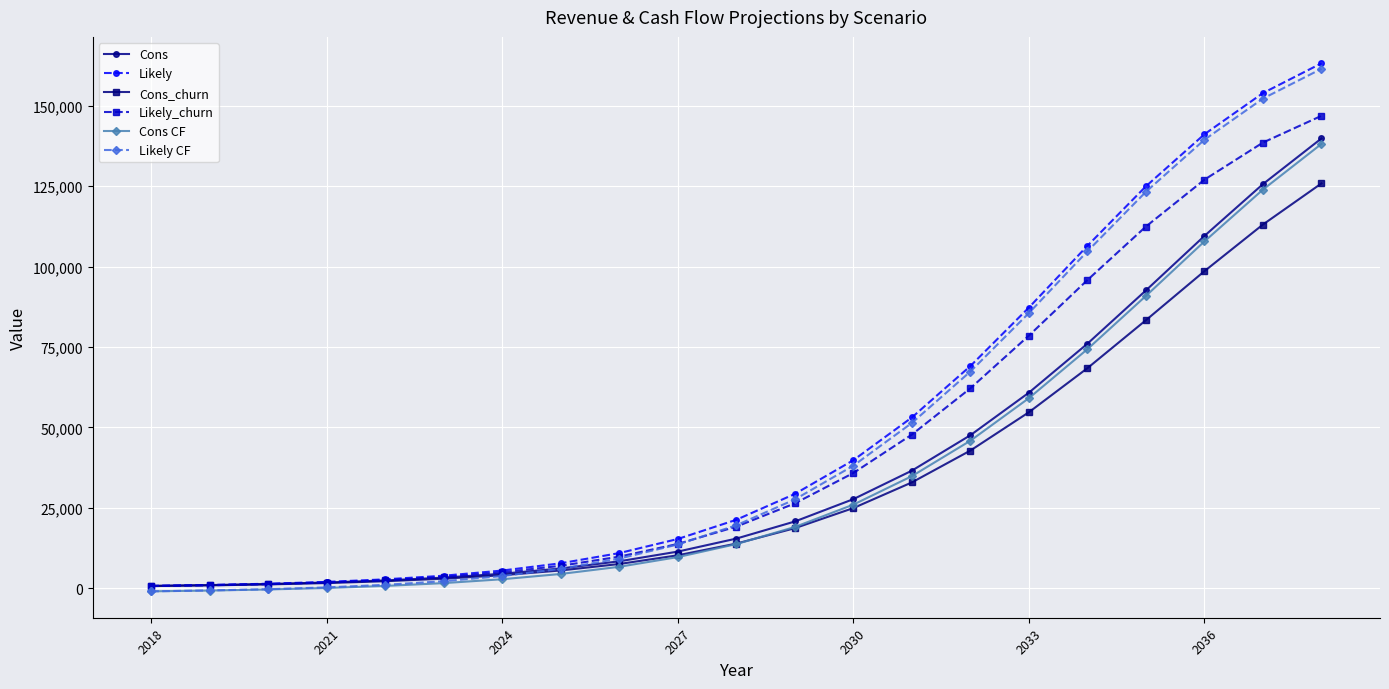

What is the value of the Cons_churn point at the 21st from the left?

125865.6